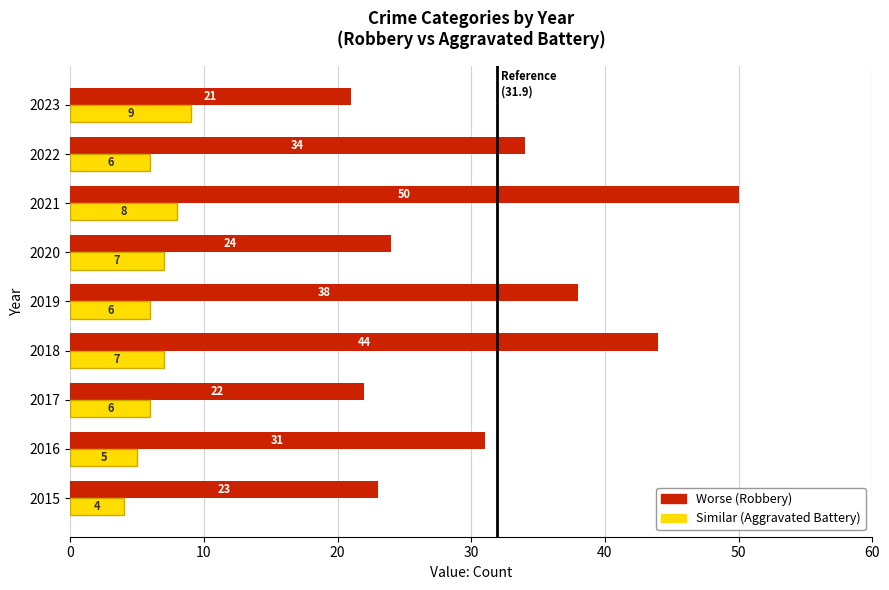

What is the spread (max minus min) of values at 2020?

17